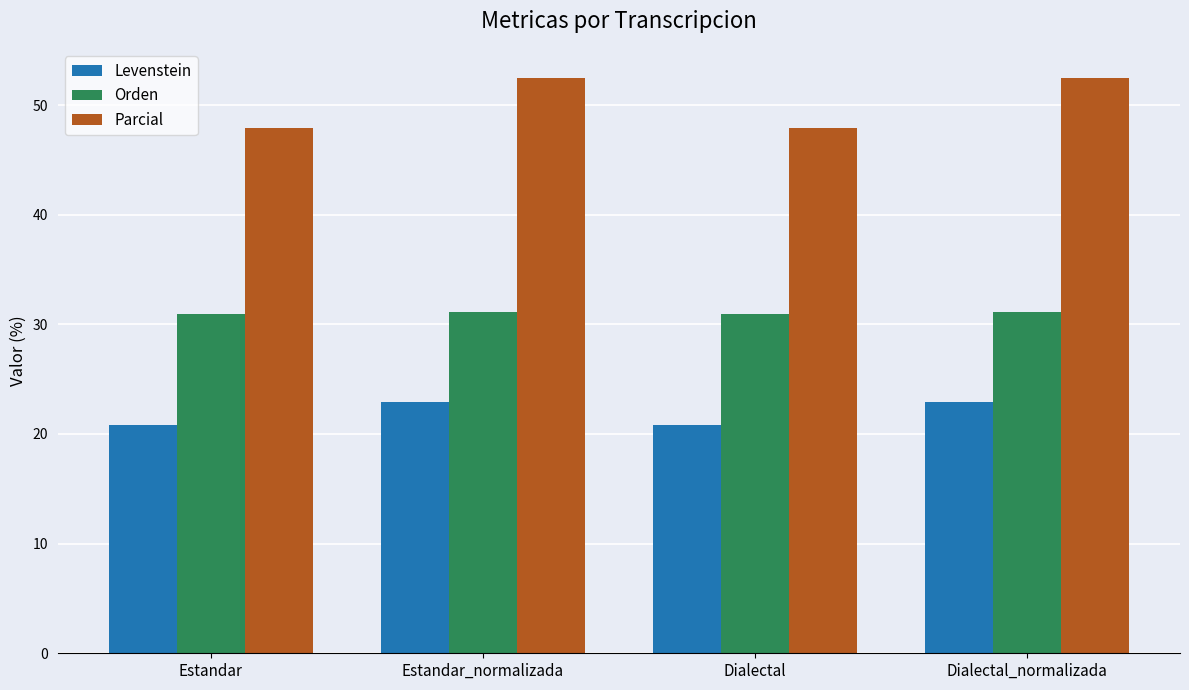

Are the bars grouped side by side (vs. stacked)?

Yes